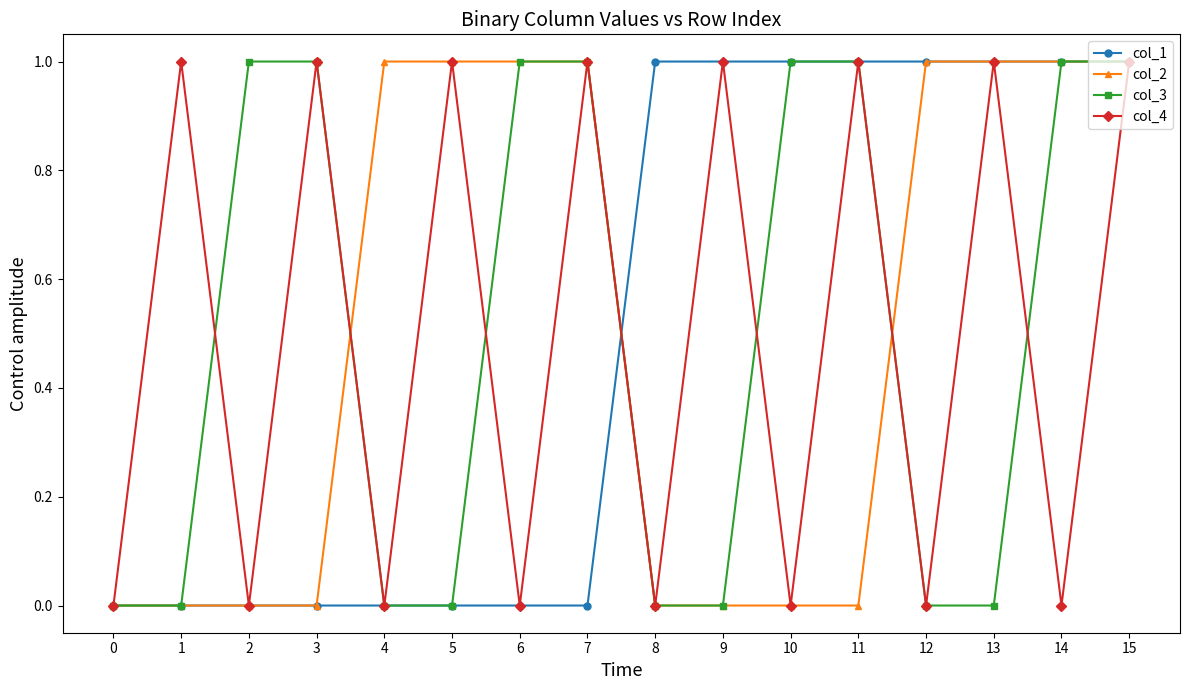

What is the total value across all series at 7?

3